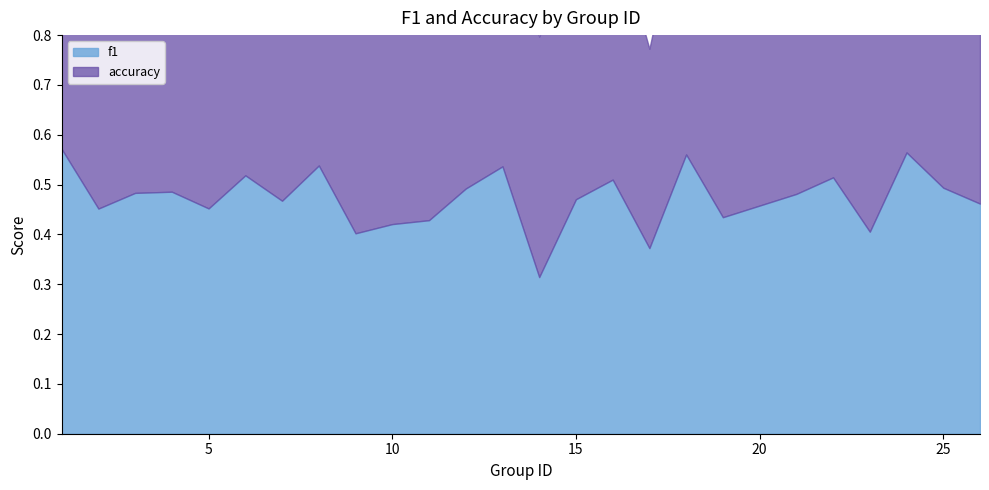

How many interior local peaks does the accuracy series have?

8